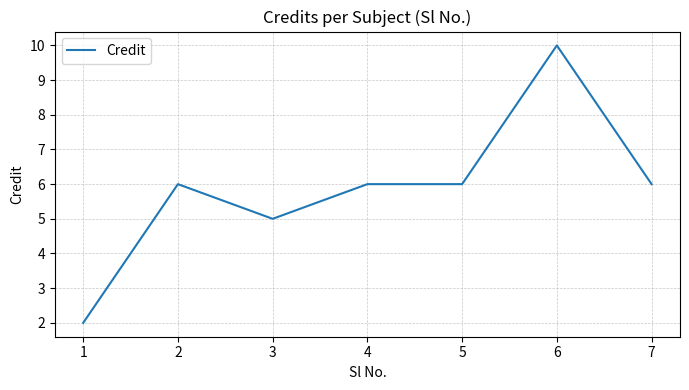

What is the maximum value shown in the chart?

10